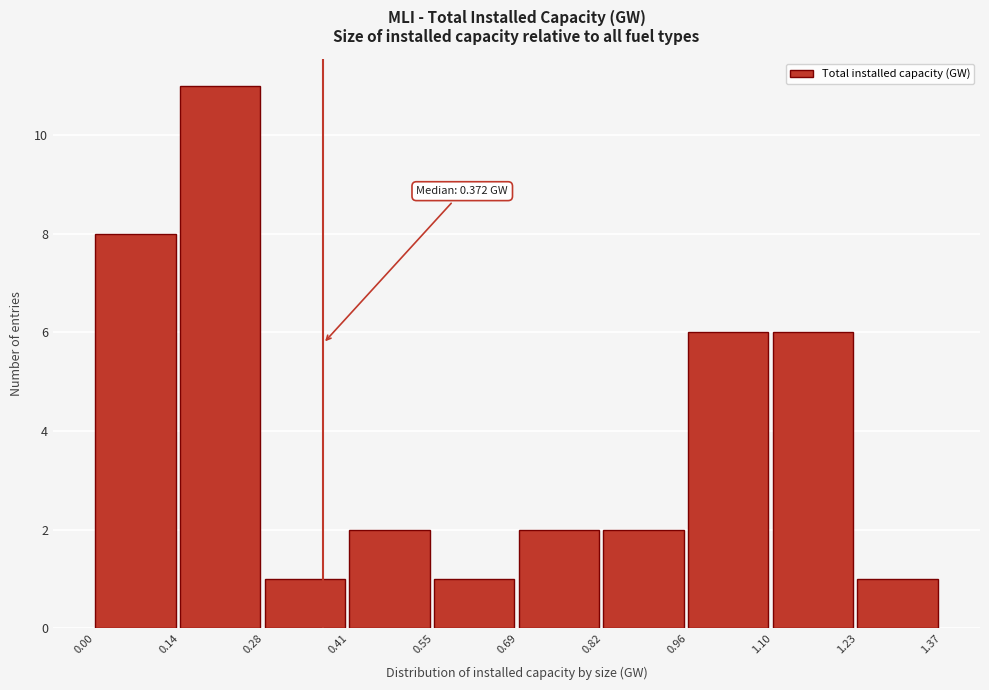

Over which range of the x-axis is the bar tallest?

0.14 to 0.28